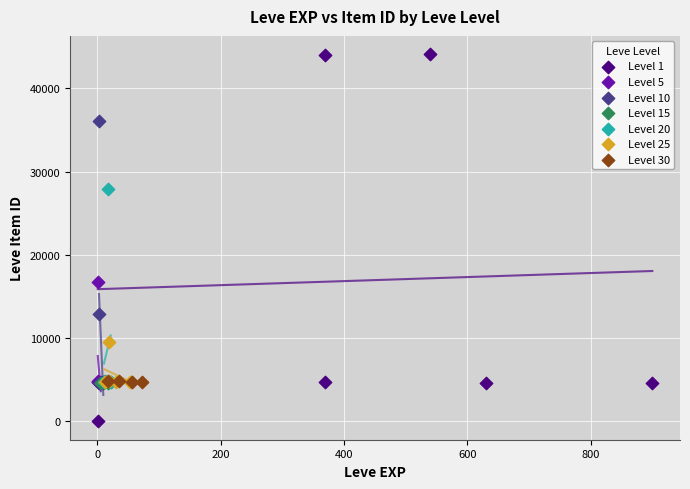

Which series has the widest spread of Y values?

Level 1